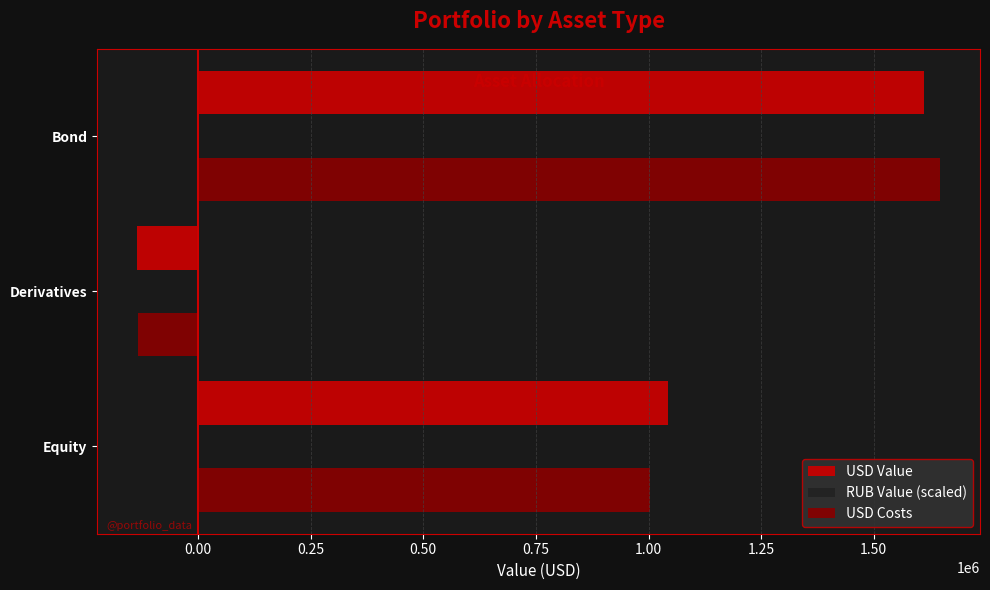

What is the maximum value shown in the chart?

1646811.7